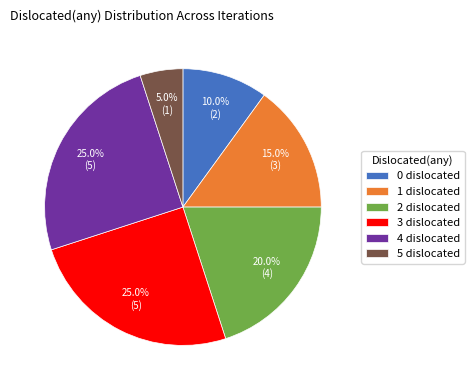

What percentage is NOT represented by 5 dislocated?

95.0%